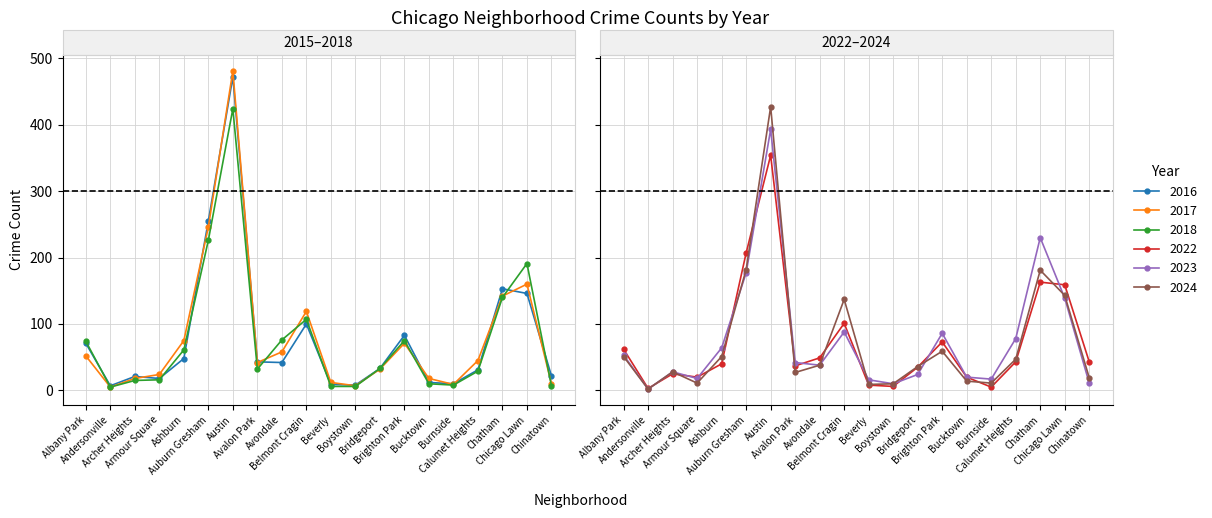

Is the value of 2017 at Calumet Heights greater than the value of 2023 at Armour Square?

Yes